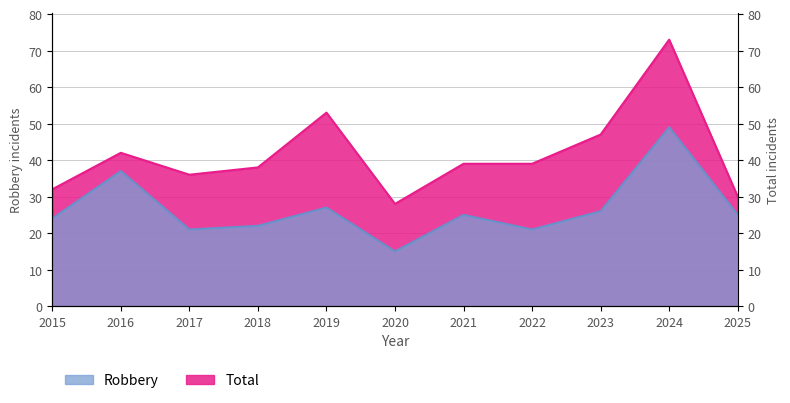

True or false: Total and Robbery cross at least once.

False